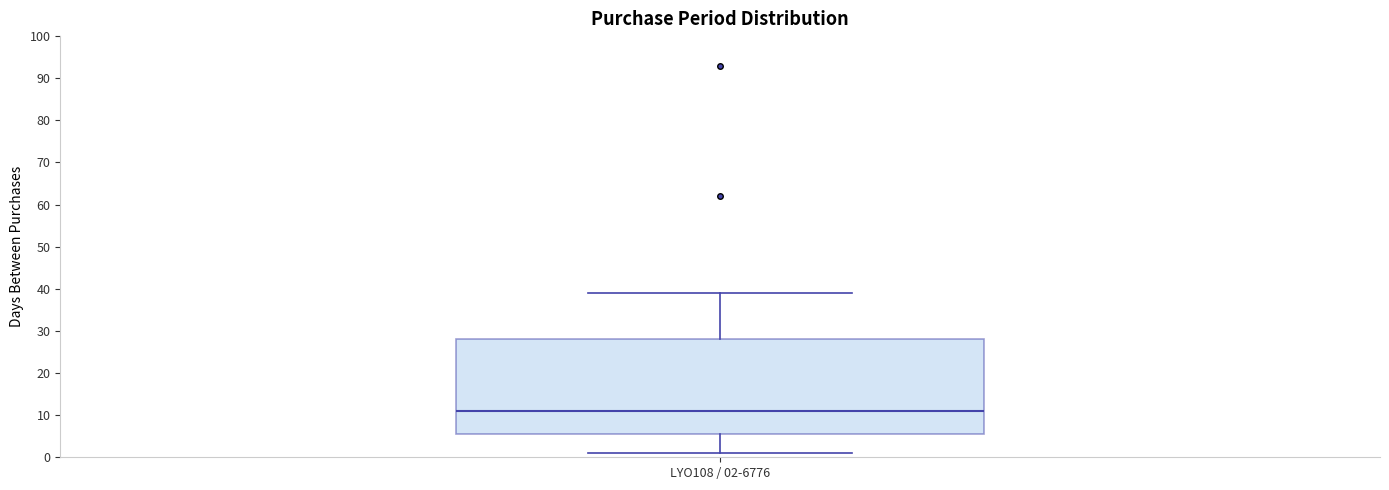

Where is the lower edge of the box for LYO108 / 02-6776 on the y-axis? The values are not printed on the chart, so give them approximately, as read against the axis.

6